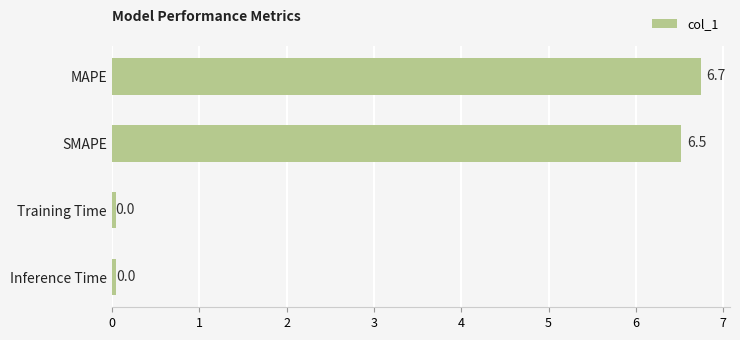

What is the maximum value shown in the chart?

6.7